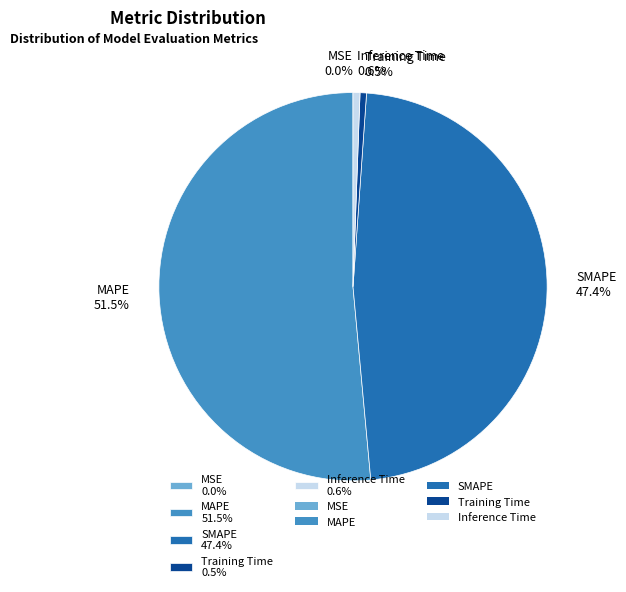

Does SMAPE 47.4% represent more than half of the total?

No